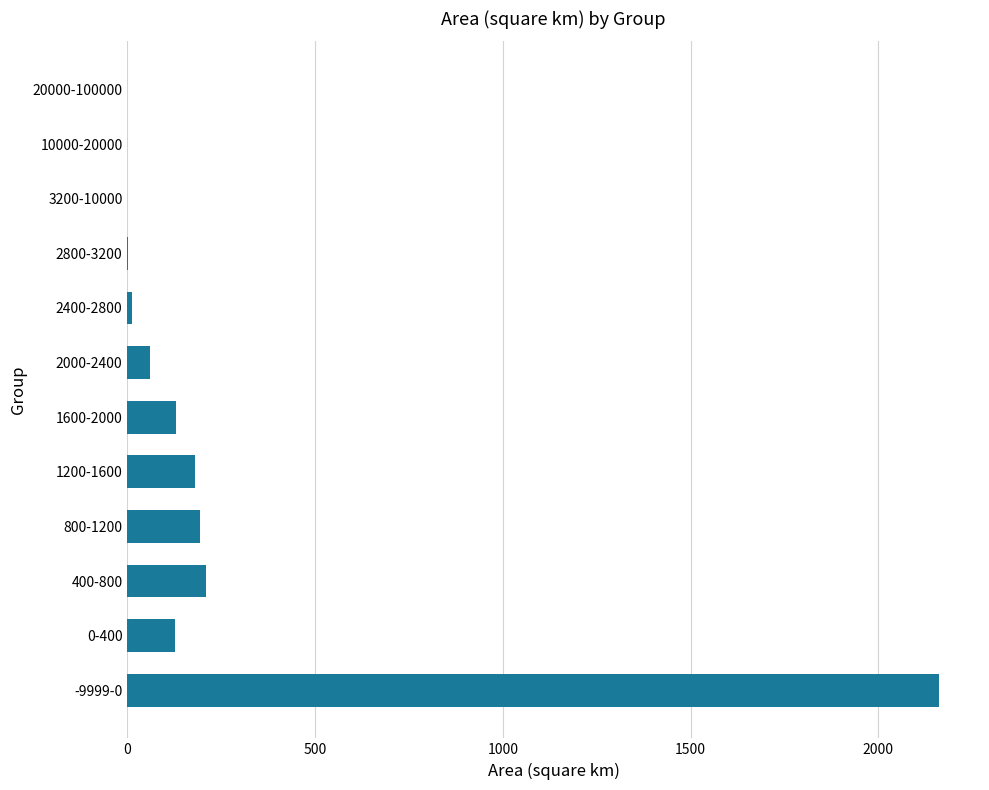

Where is the data nearest to the value 1081?

400-800